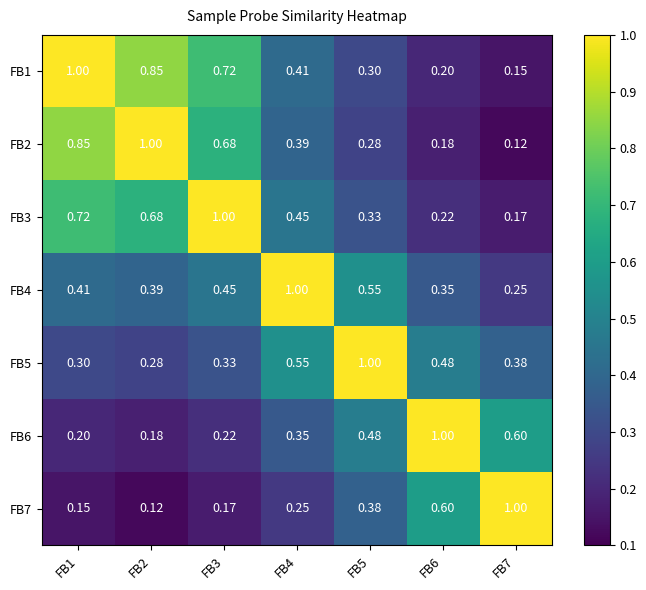

At which category is the sum across all series the highest?

FB1